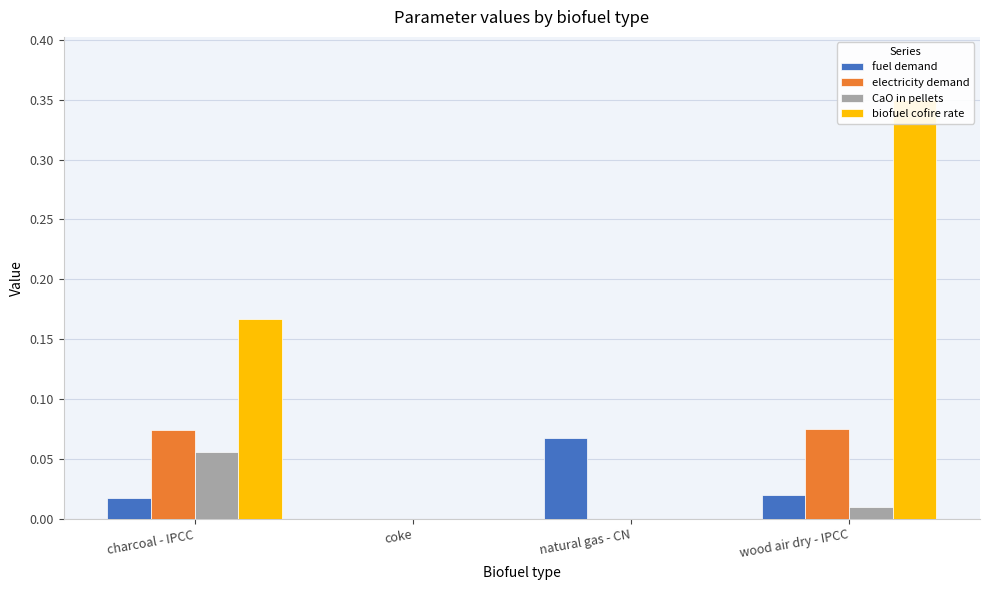

Which category has the highest value in the biofuel cofire rate series?

wood air dry - IPCC